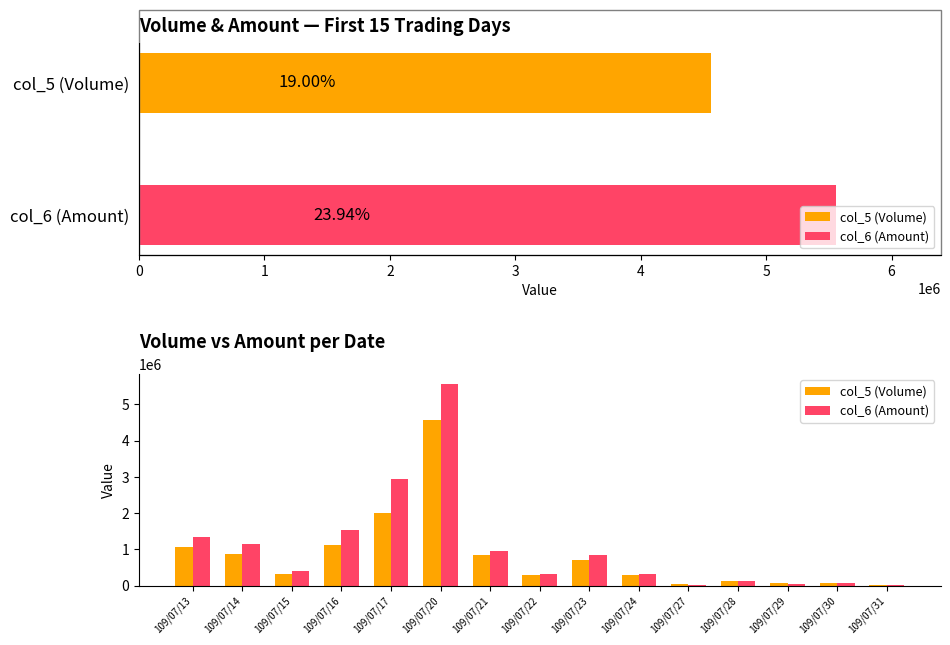

True or false: col_5 (Volume) has a value of 285000 at 109/07/24.

True